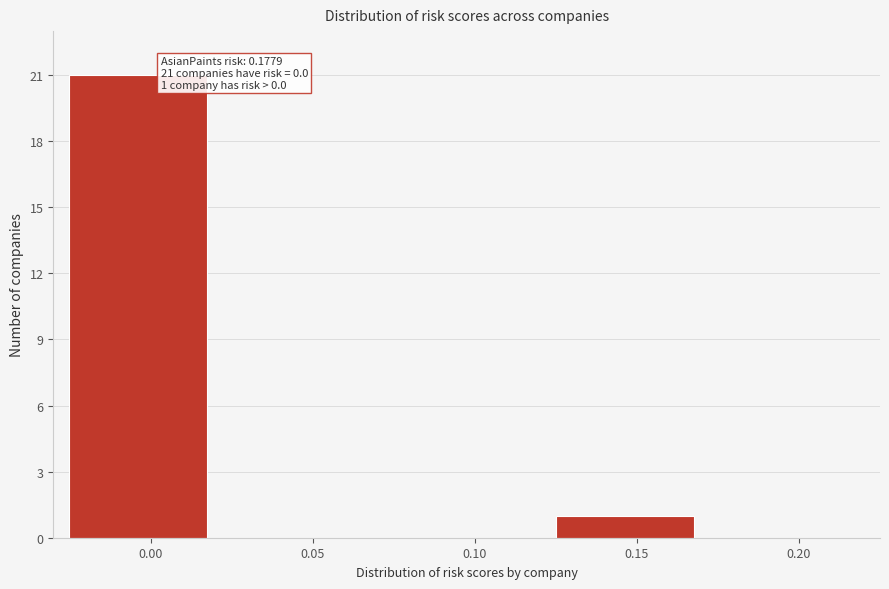

Reading left to right, what are all the values shown in this chart?

0.00=21	0.05=0	0.10=0	0.15=1	0.20=0